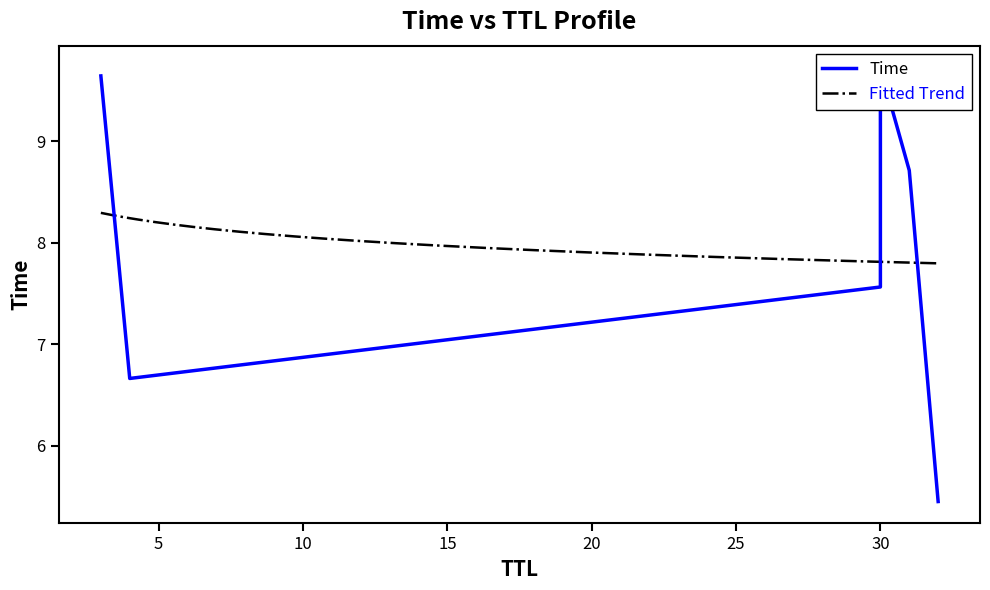

What is the maximum value for Fitted Trend?

8.3